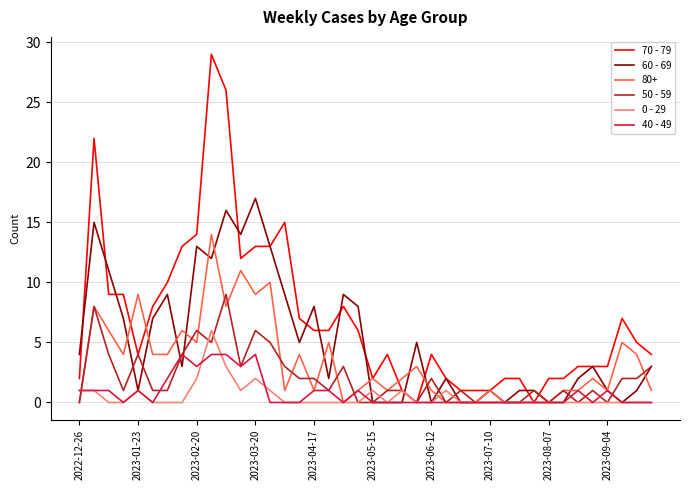

Which series has the largest range (max minus min)?

70 - 79